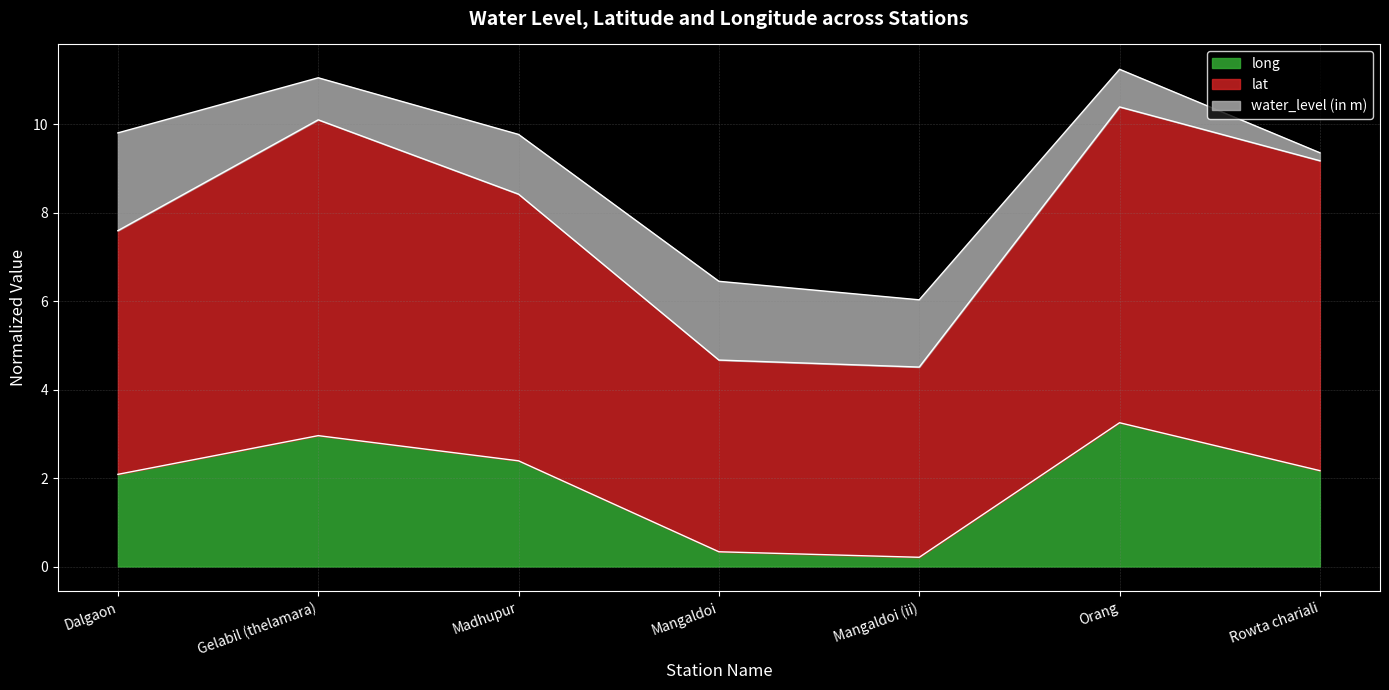

Is the value of lat at Rowta chariali greater than the value of long at Orang?

Yes